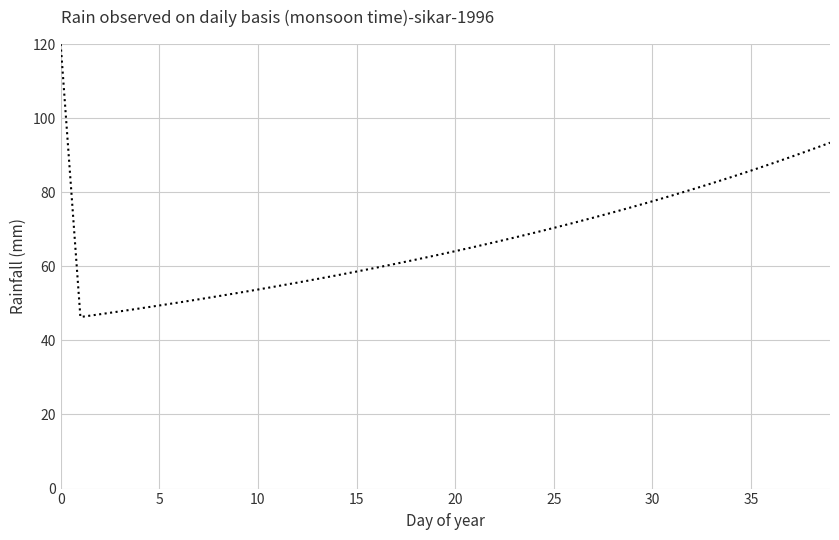

Reading left to right, what are all the values shown in this chart?

120.0	46.3	47.1	47.8	48.6	49.4	50.2	51.1	51.9	52.8	53.7	54.7	55.6	56.6	57.6	58.6	59.6	60.7	61.8	62.9	64.1	65.3	66.5	67.8	69.0	70.4	71.7	73.1	74.6	76.0	77.6	79.1	80.7	82.4	84.1	85.8	87.6	89.5	91.4	93.4